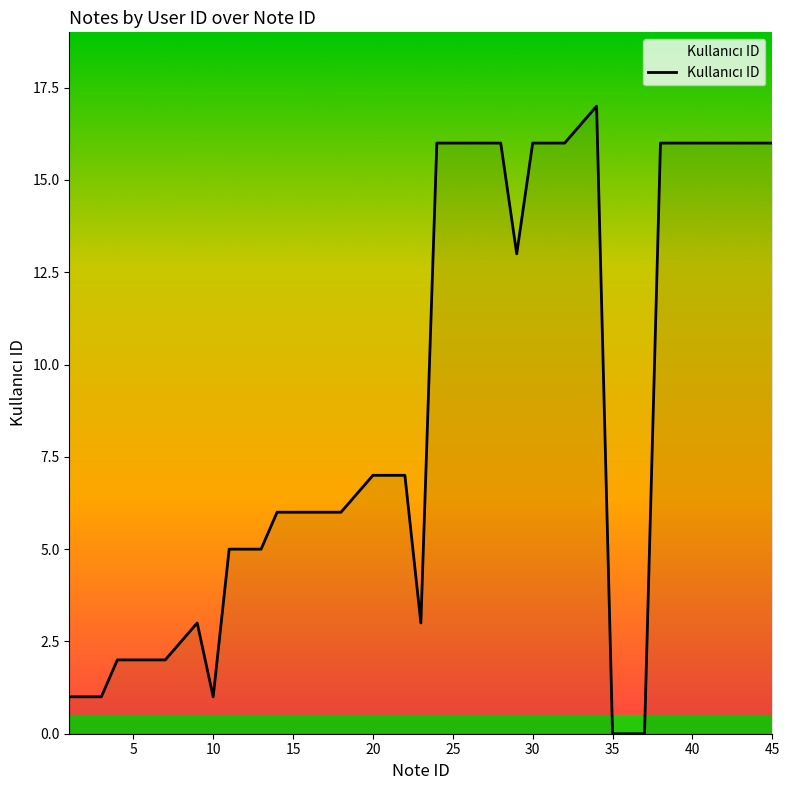

How many series are shown in this chart?

1